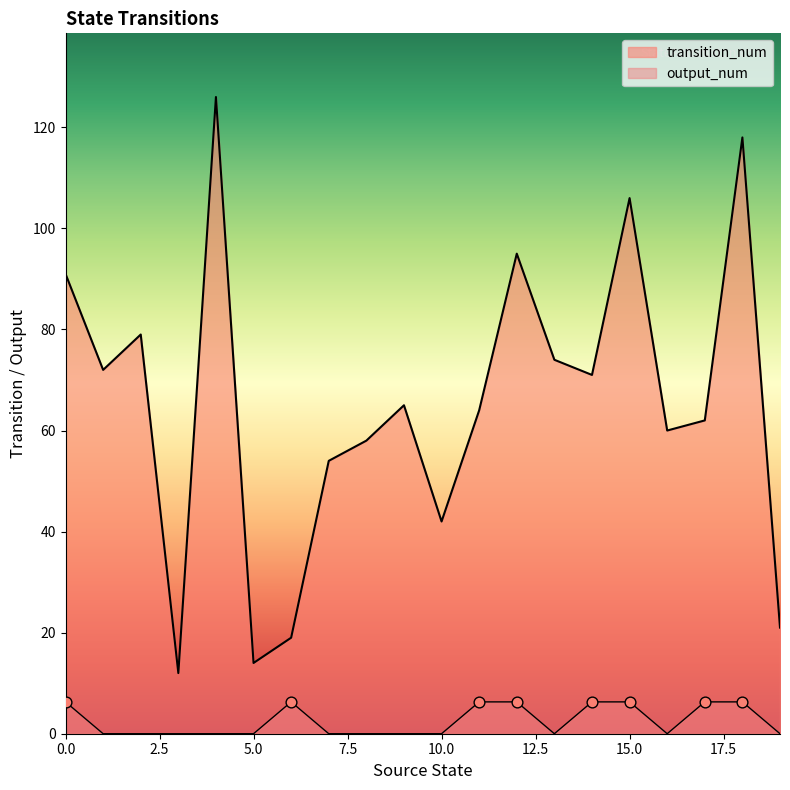

Which series has the largest total across all categories?

transition_num